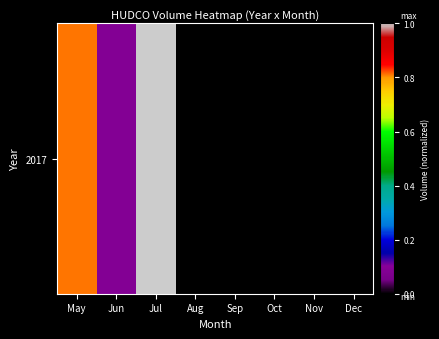

Rank the categories by value from highest to lowest.

Jul, May, Jun, Aug, Sep, Oct, Nov, Dec